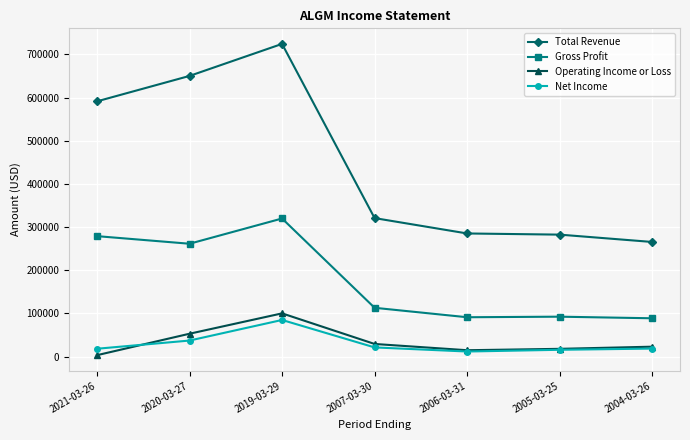

Where is Operating Income or Loss nearest to the value 51550?

2020-03-27